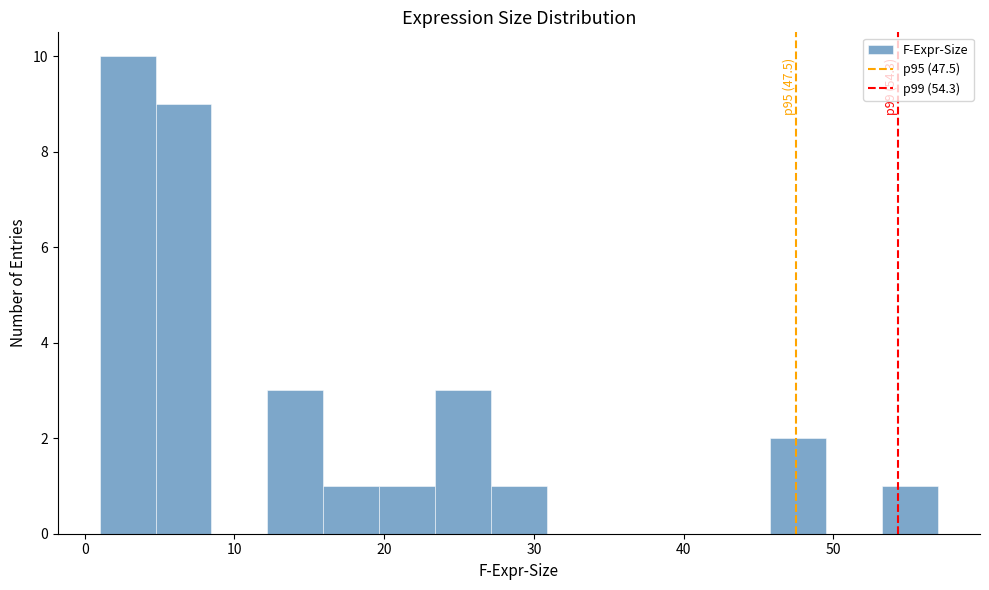

Around what value on the x-axis is the tallest bar? Give the approximate position of its centre, as read against the axis.

3